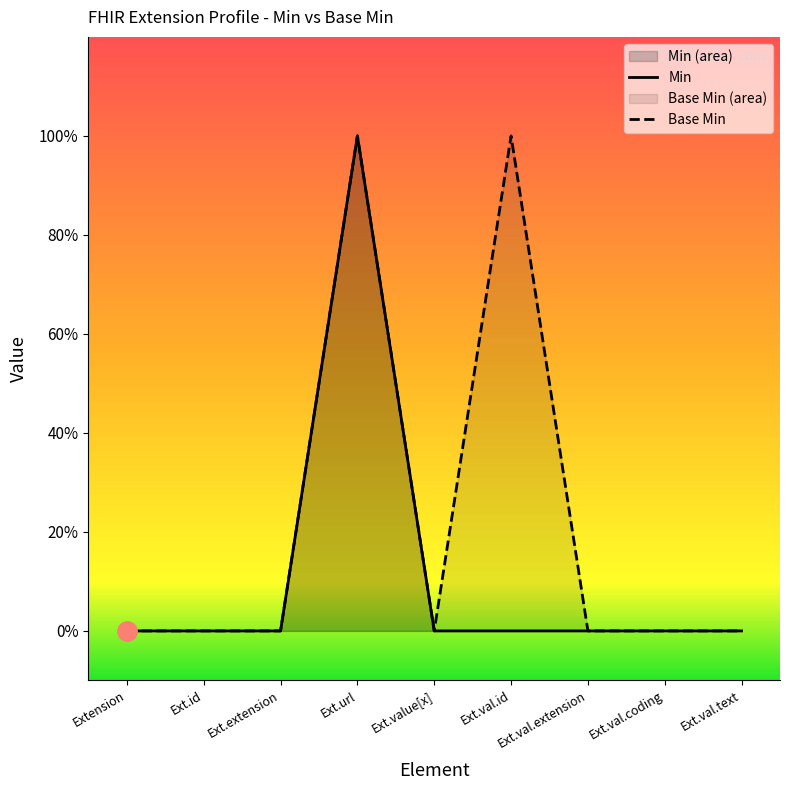

Which series has the largest range (max minus min)?

Min